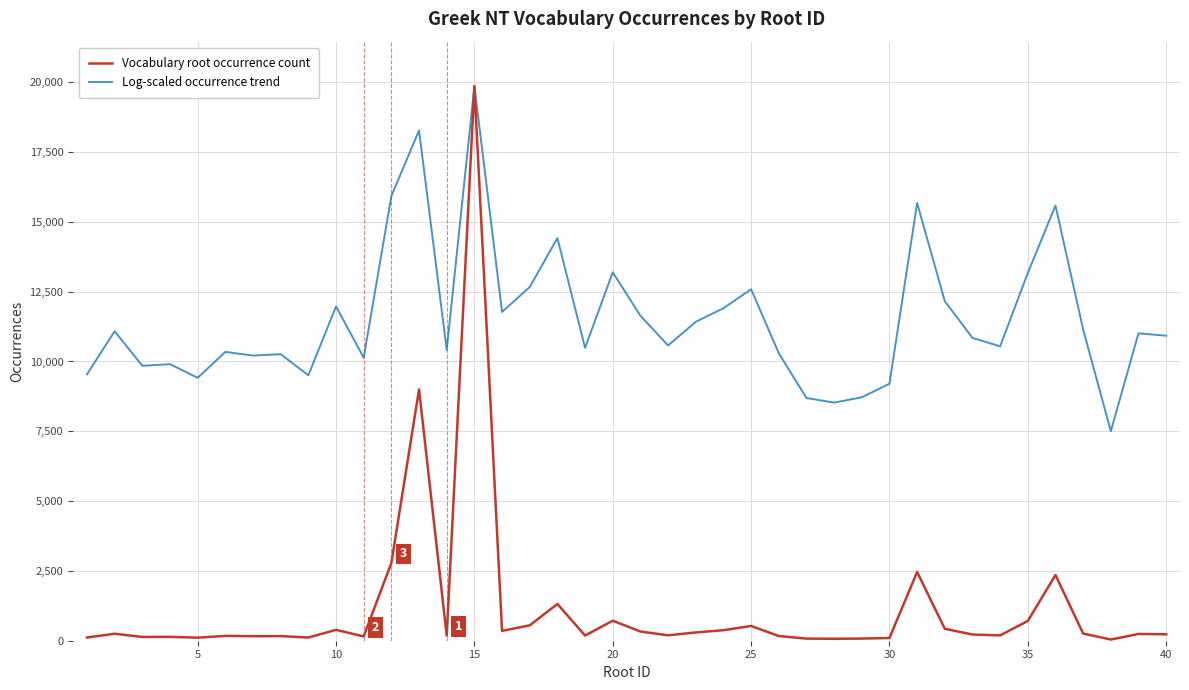

Which series has the largest range (max minus min)?

Vocabulary root occurrence count